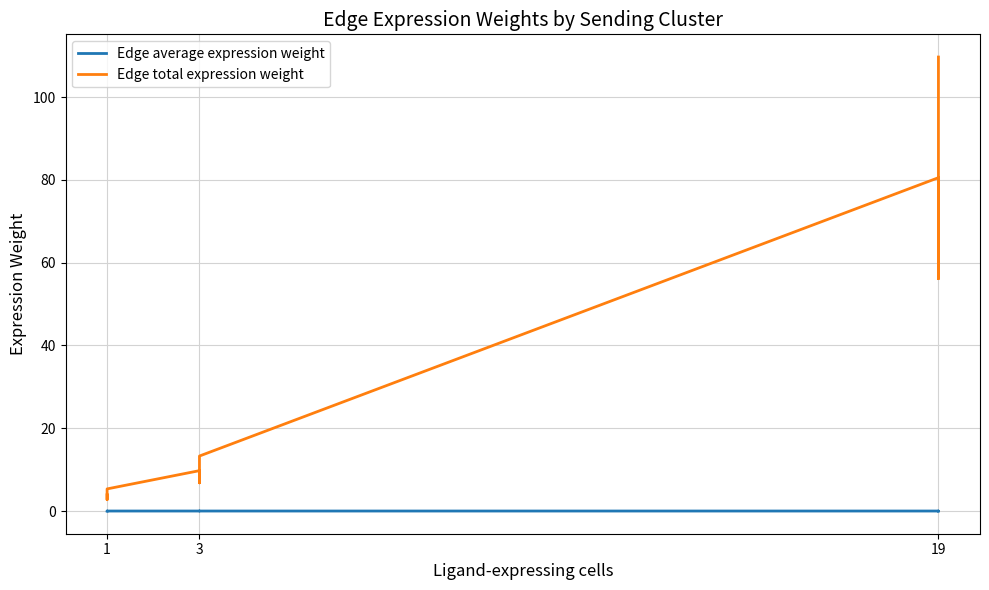

What is the difference between the maximum and minimum values in the Edge total expression weight series?

107.0